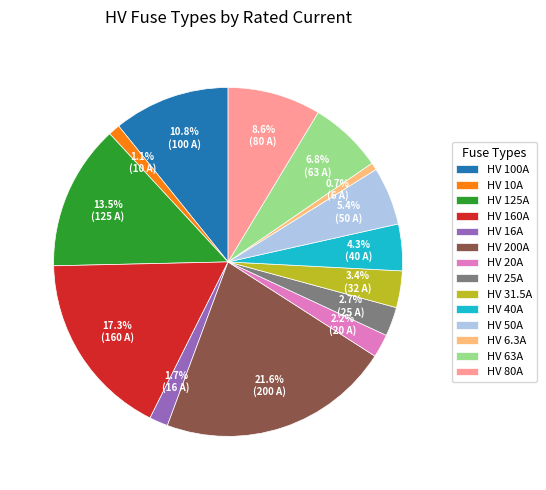

Is HV 6.3A the majority of the pie?

No